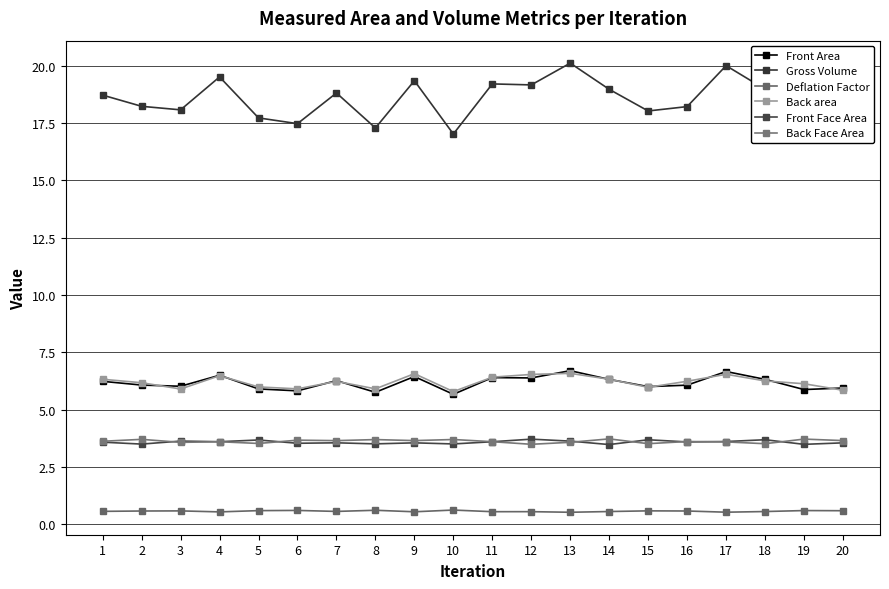

At which label does Front Area first exceed 6?

1